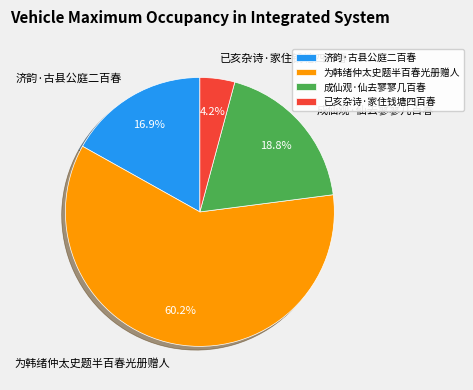

Do 成仙观·仙去寥寥几百春 and 为韩绪仲太史题半百春光册赠人 together represent more than half of the pie?

Yes